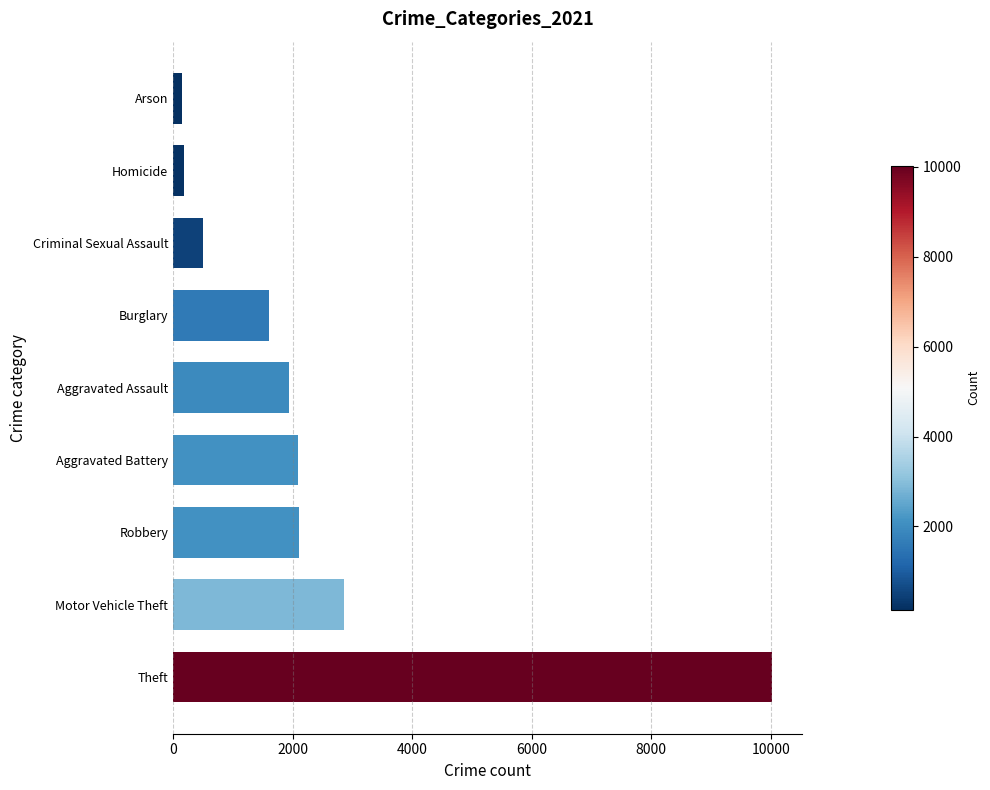

What is the average value?

2382